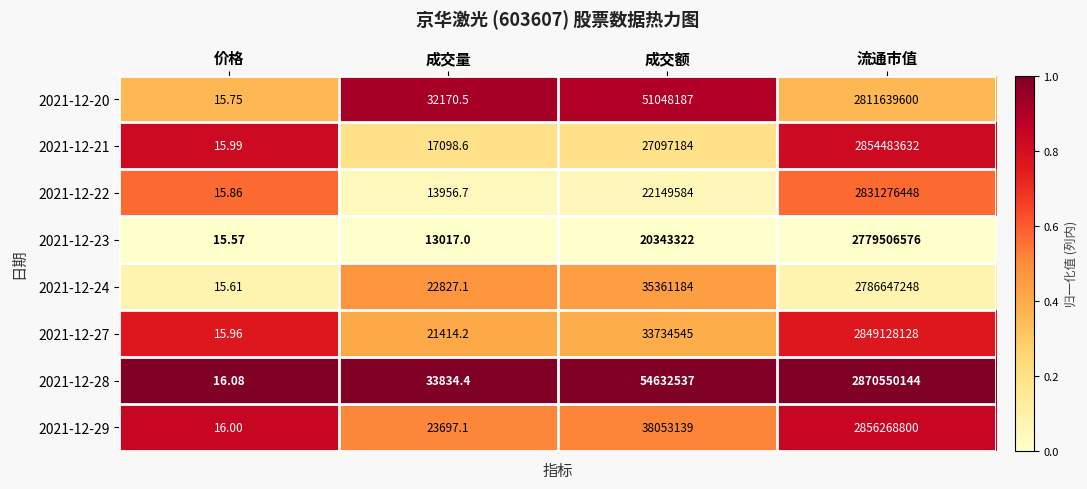

Which series has the largest total across all categories?

2021-12-28